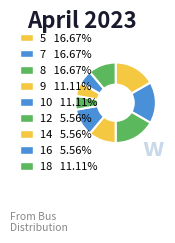

Combined, do 9 and 5 account for over 50%?

No